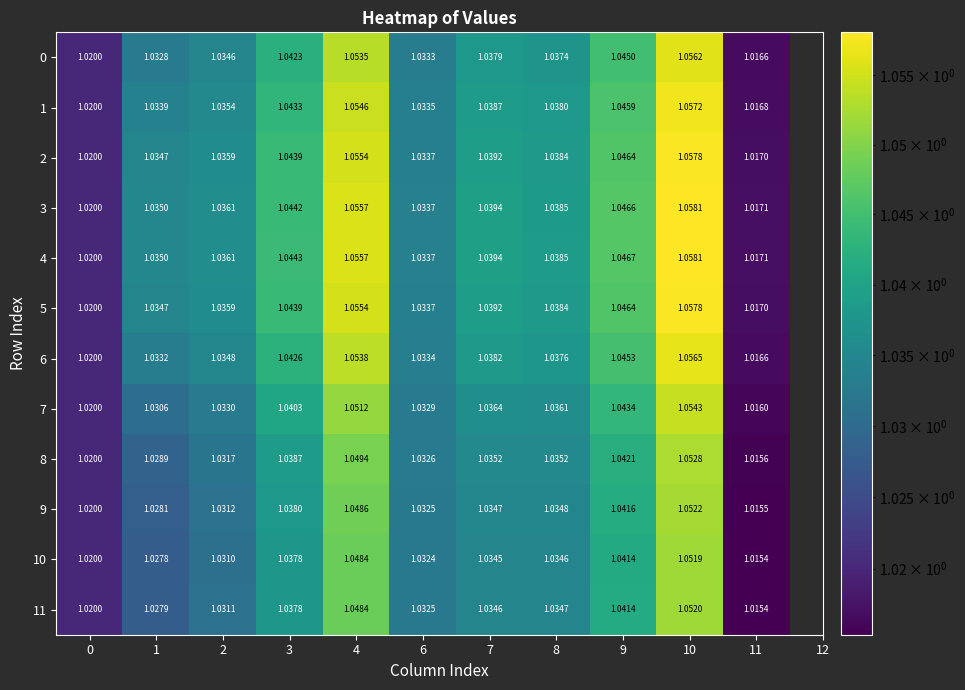

Is the value of 0 at 9 greater than the value of 11 at 7?

Yes